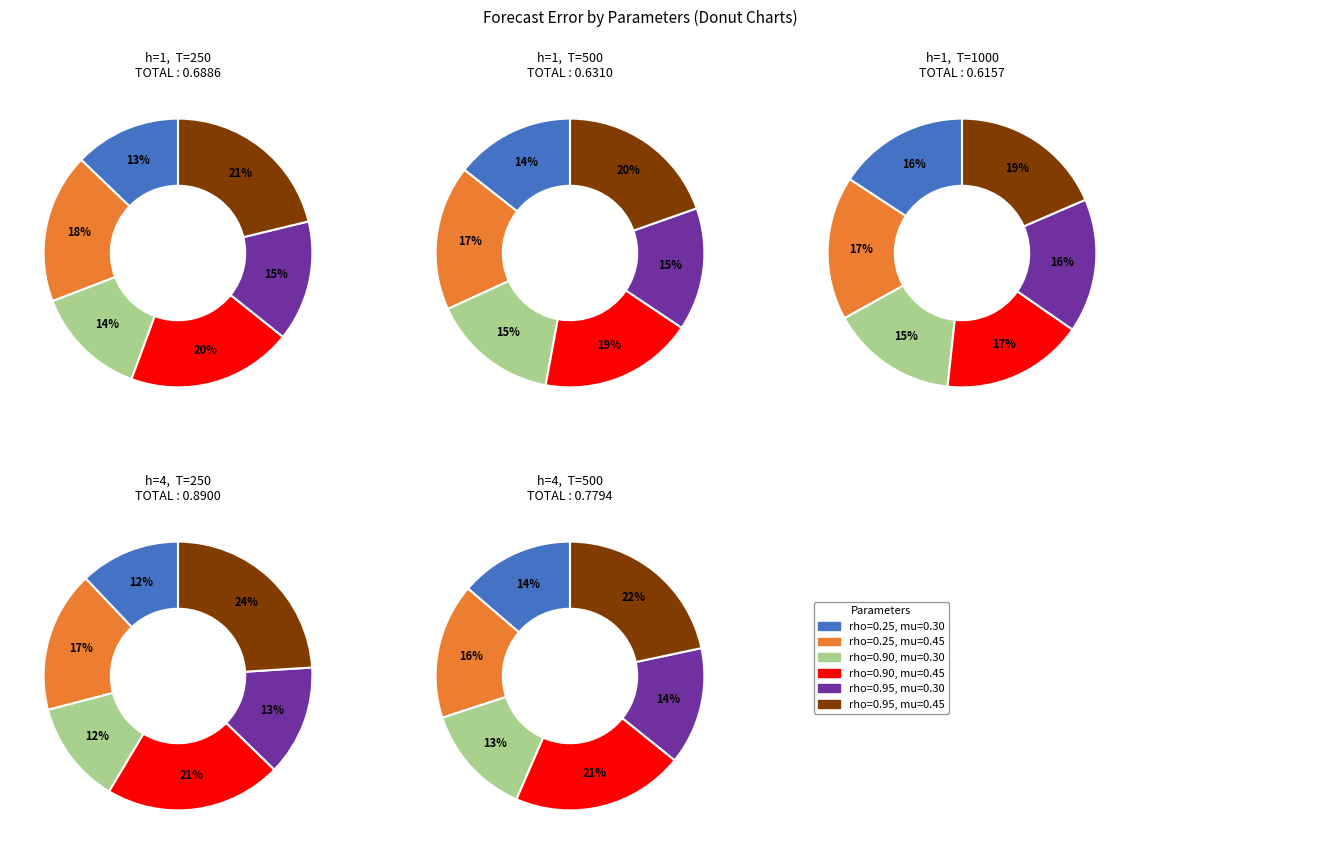

True or false: 6 accounts for 19% of the total.

False